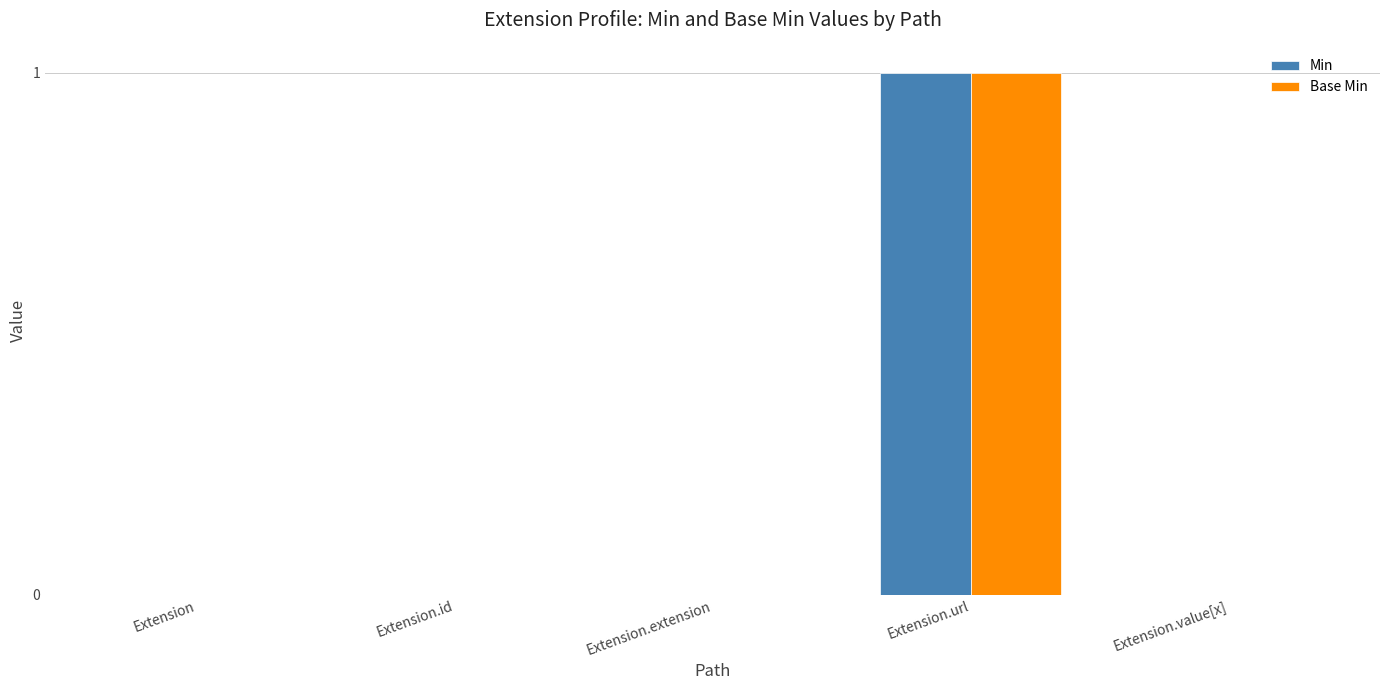

At which category is the sum across all series the highest?

Extension.url